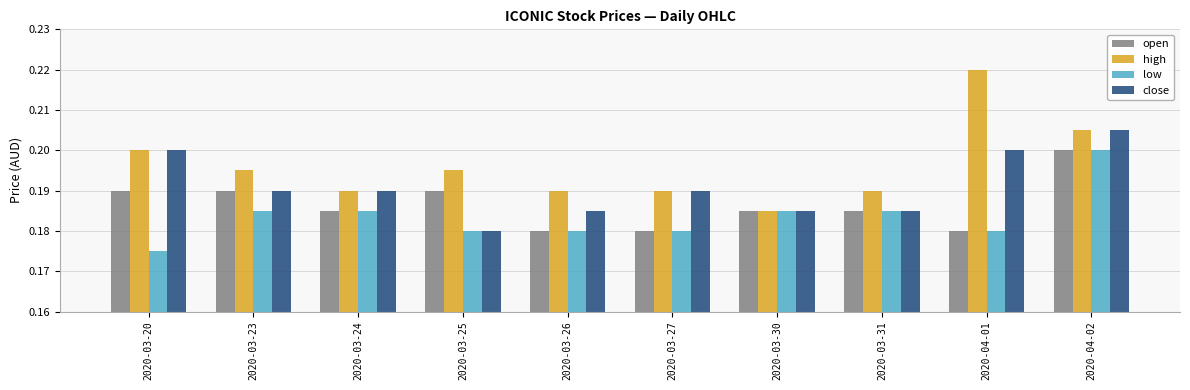

Count the high values in the range 0 to 1.

10